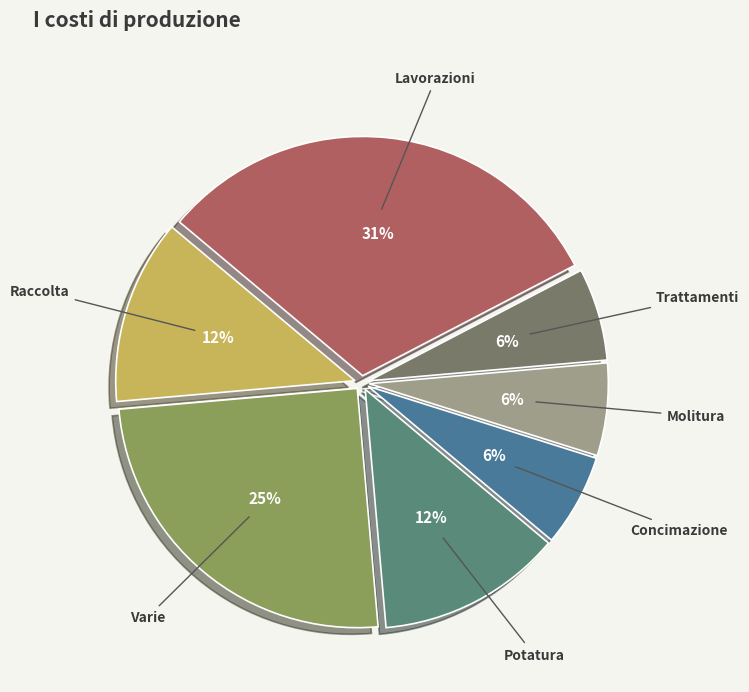

How many slices are in this pie chart?

7